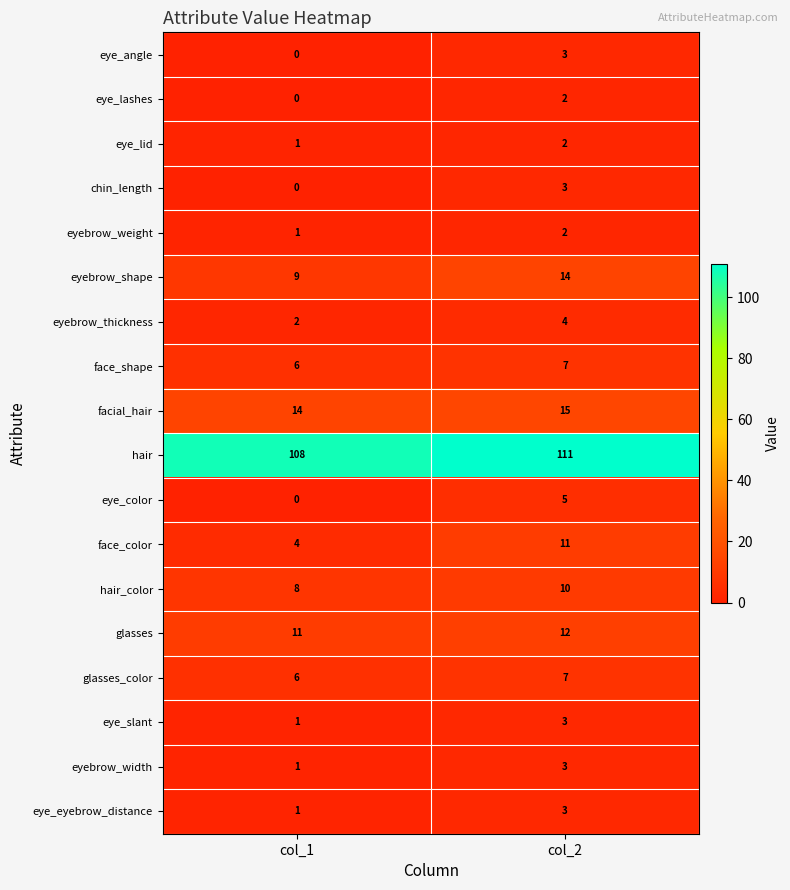

Is it true that eye_lashes equals 3 at col_2?

False